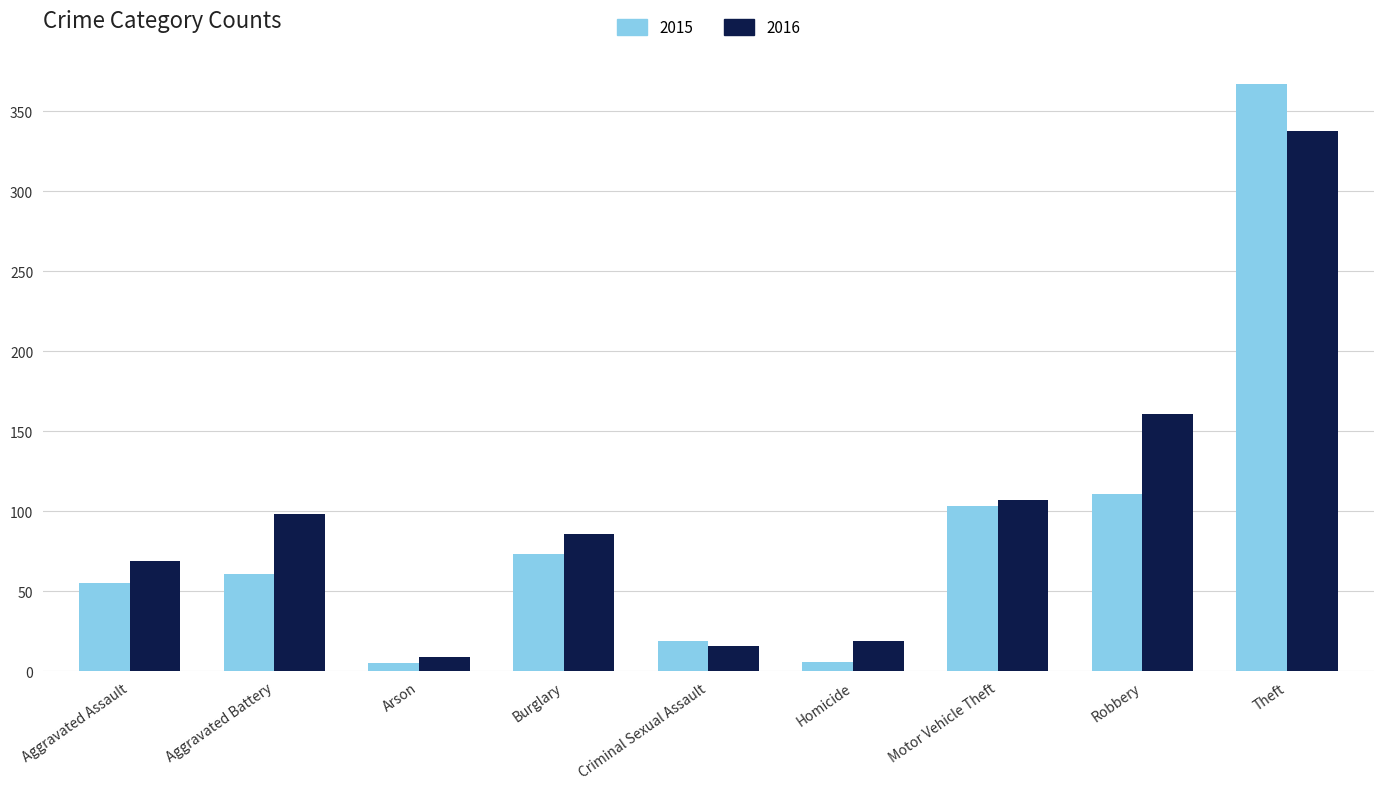

What is the difference between the highest and lowest values at Motor Vehicle Theft?

4